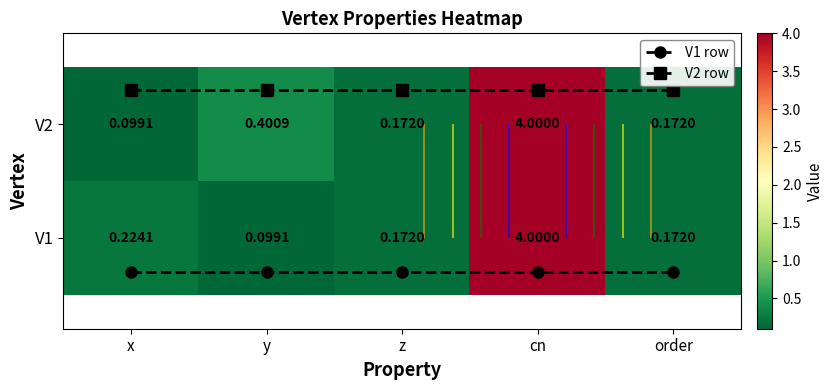

Read the V2 value at z.

0.2